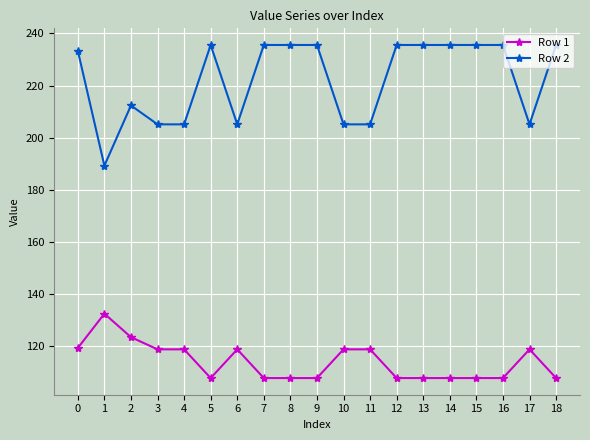

What is the value of the Row 1 point at the 1st from the left?

119.4